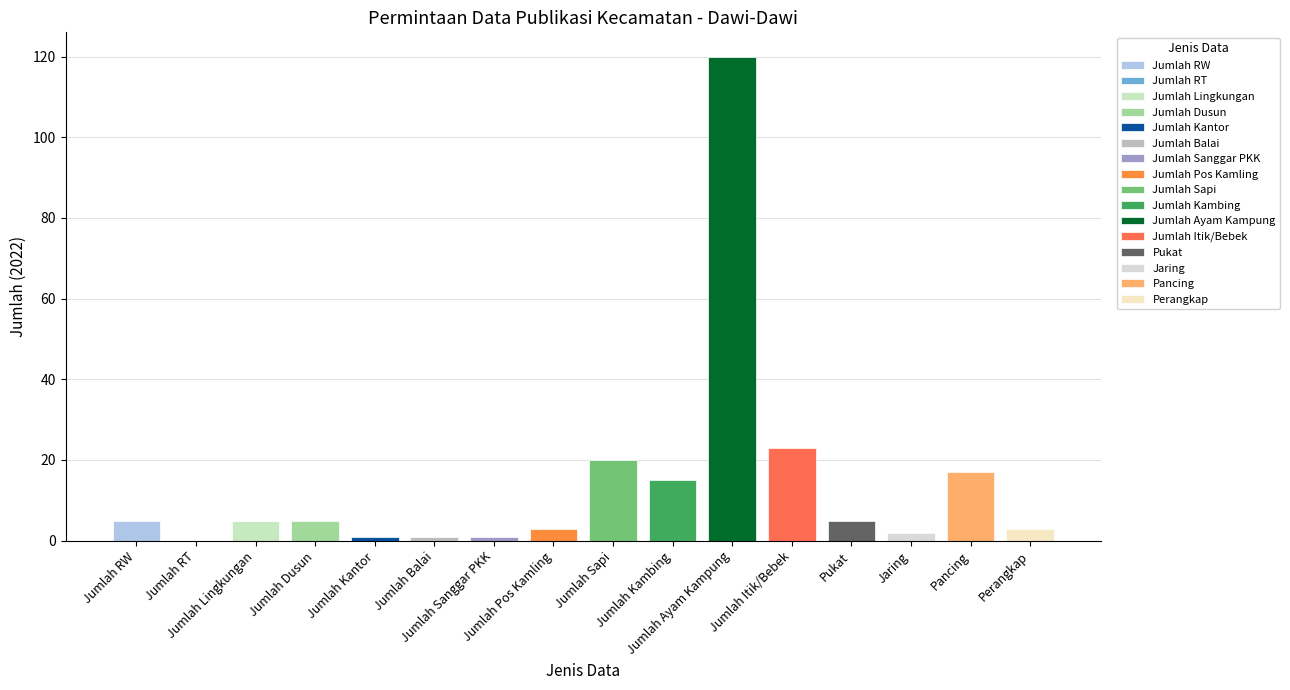

Reading left to right, what are all the values shown in this chart?

5	0	5	5	1	1	1	3	20	15	120	23	5	2	17	3